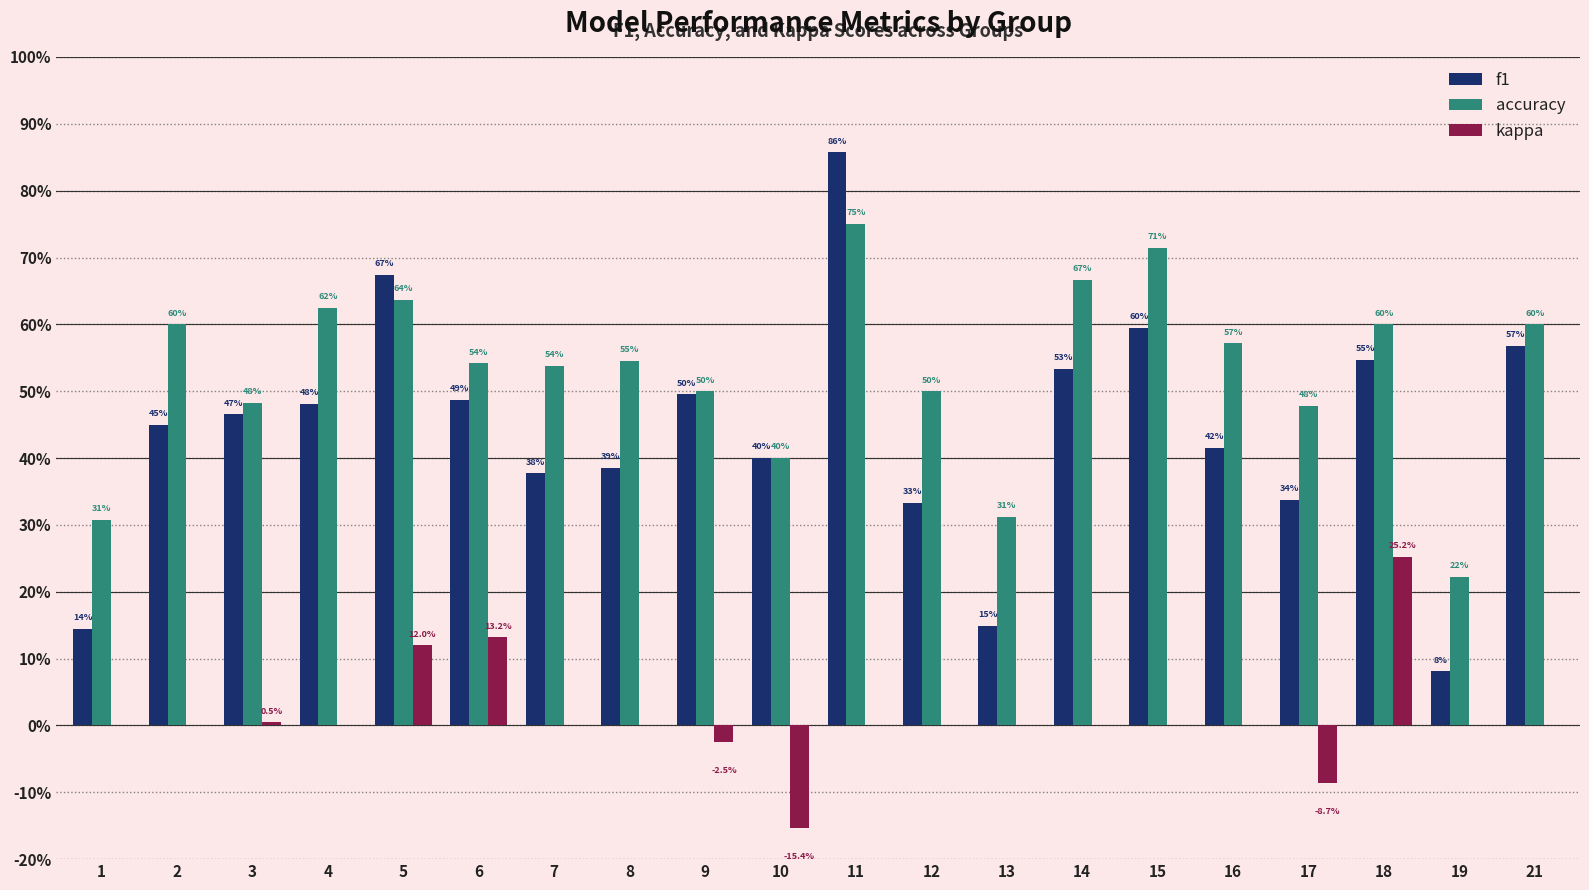

The accuracy series shows 0.6 at 4. True or false?

True